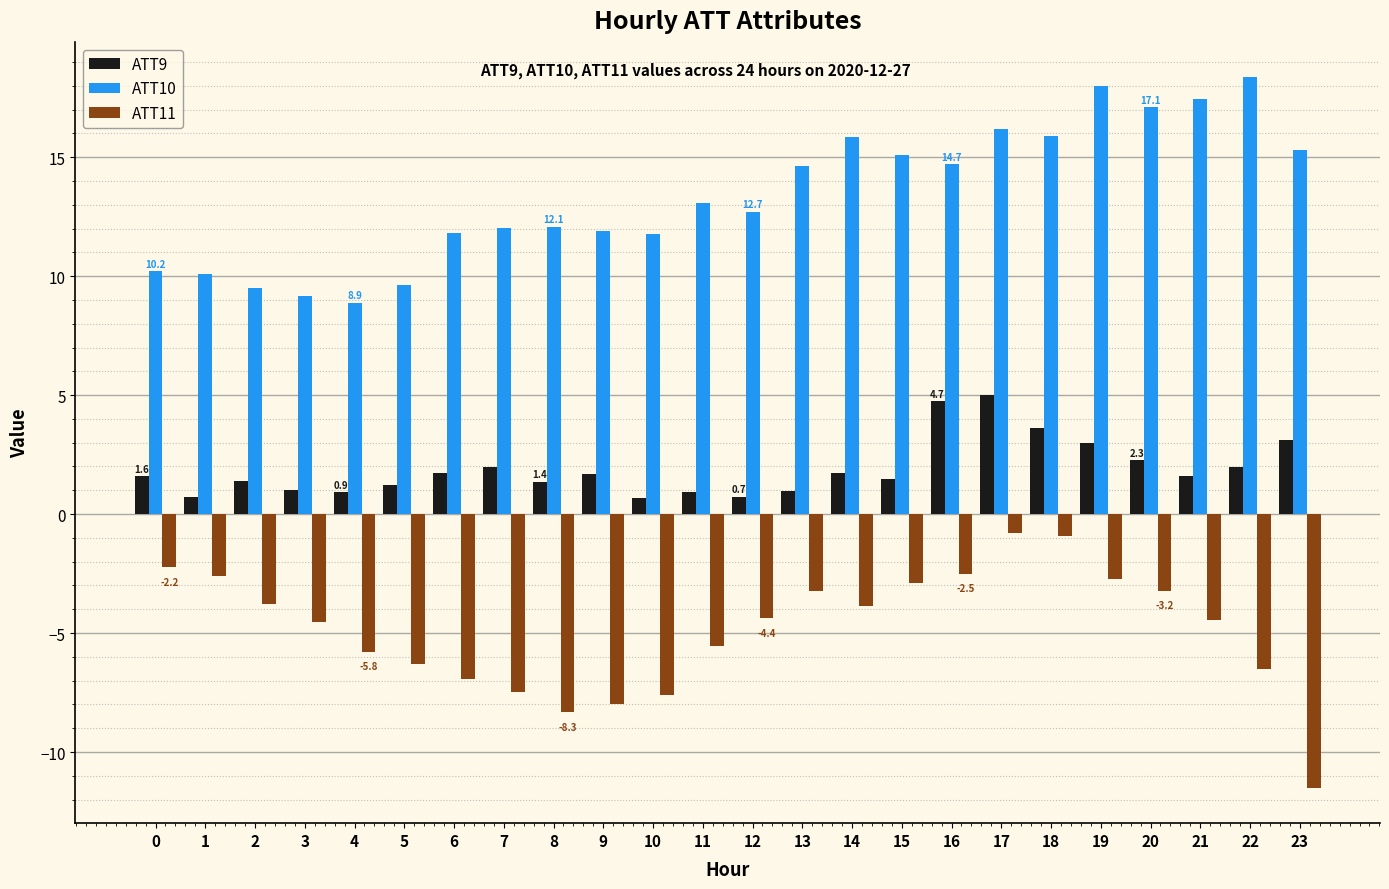

What is the difference between the highest and lowest values at 22?

24.8